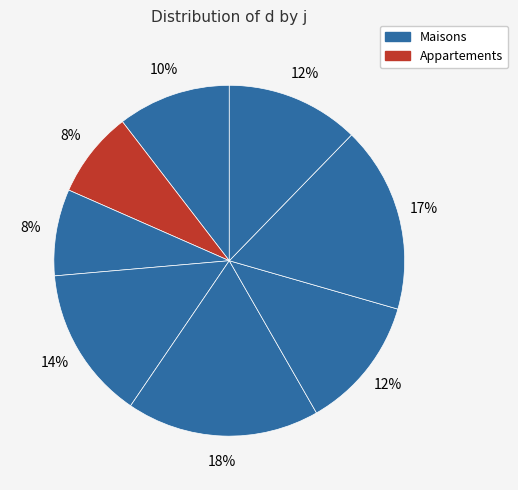

Count the number of slices in the pie.

8